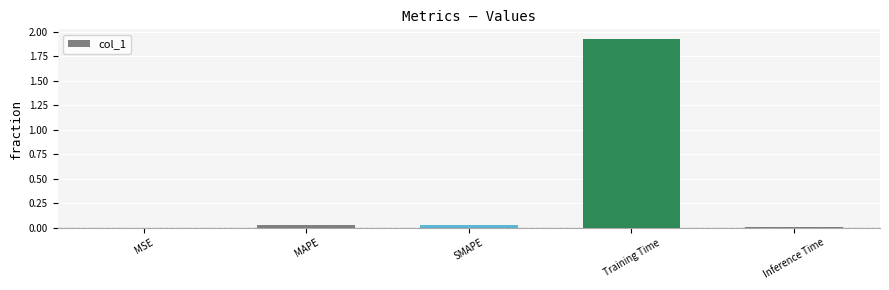

Which label corresponds to the largest value in the chart?

Training Time